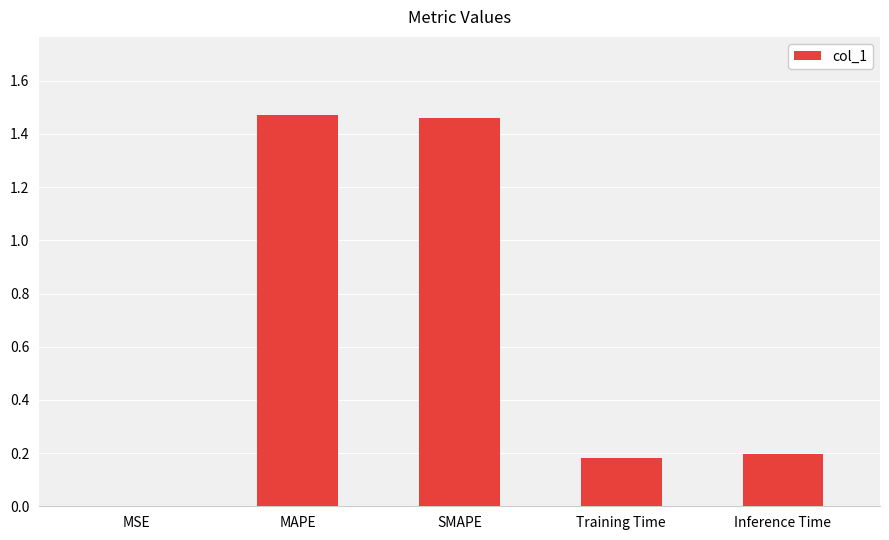

Where is the data nearest to the value 0?

MSE